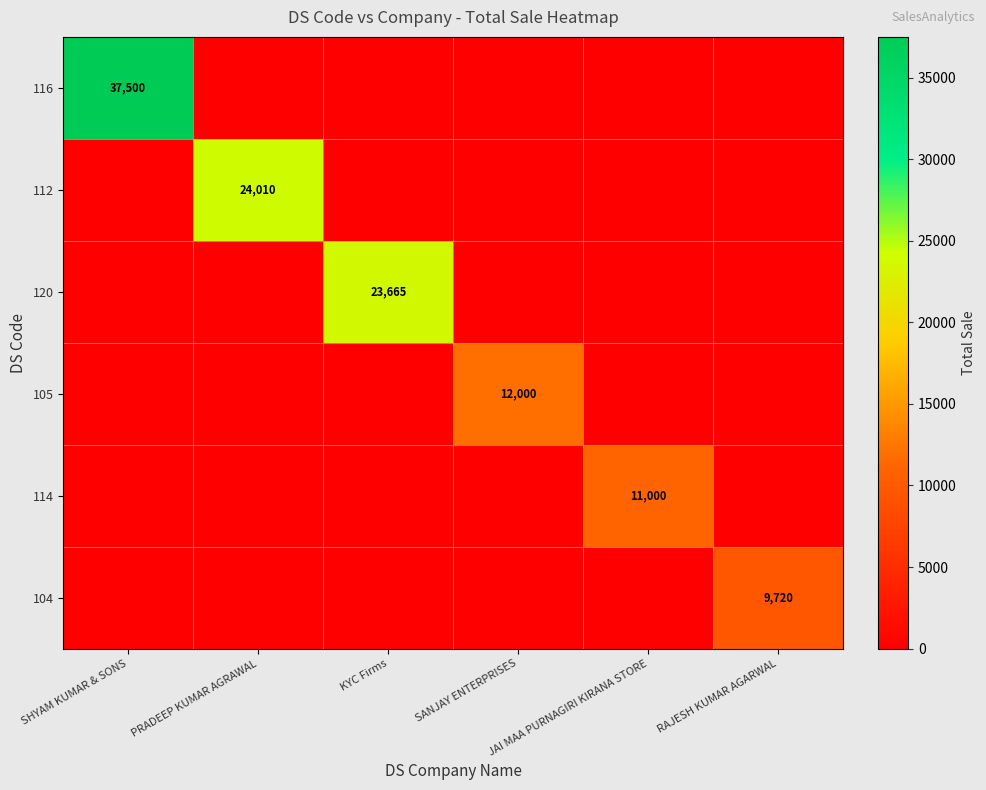

How many values in 105 are above zero?

1